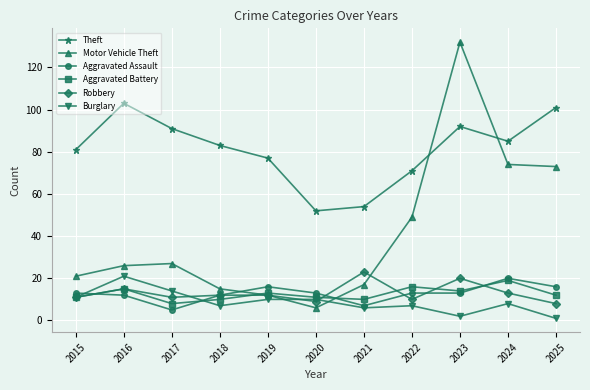

The value of Motor Vehicle Theft at 2015 is 32. True or false?

False